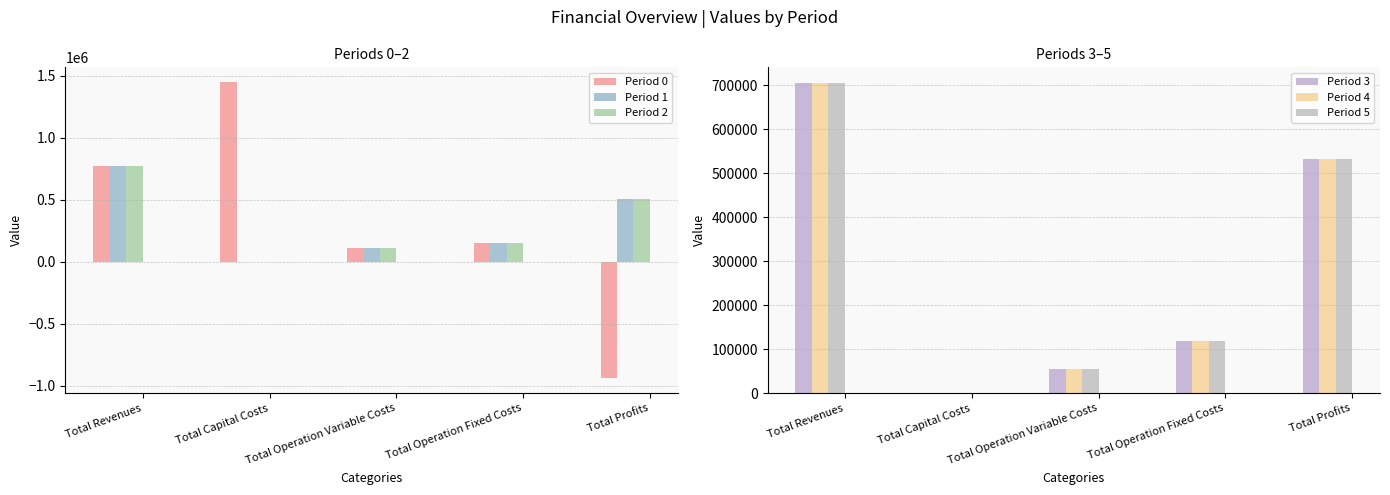

What is the highest value of the Period 2 series?

775743.2